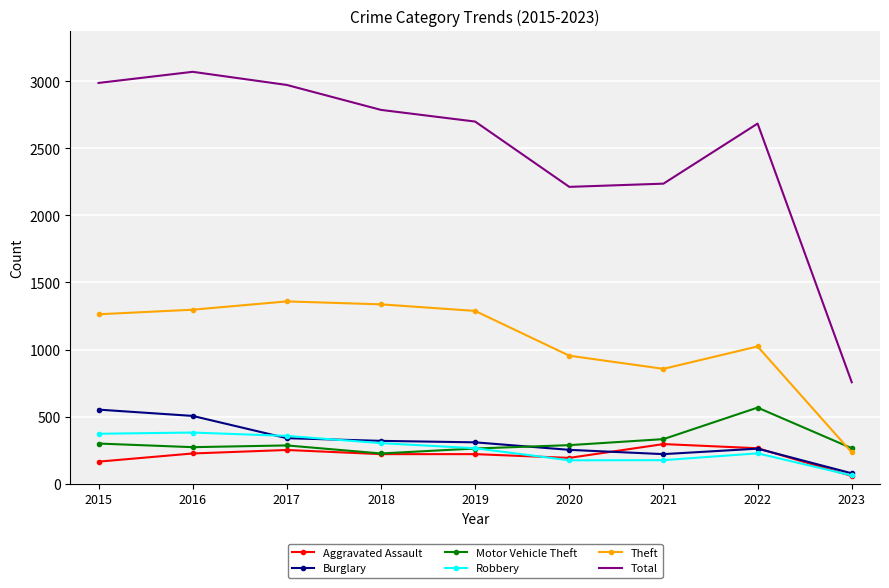

At which label does Burglary first exceed 308?

2015